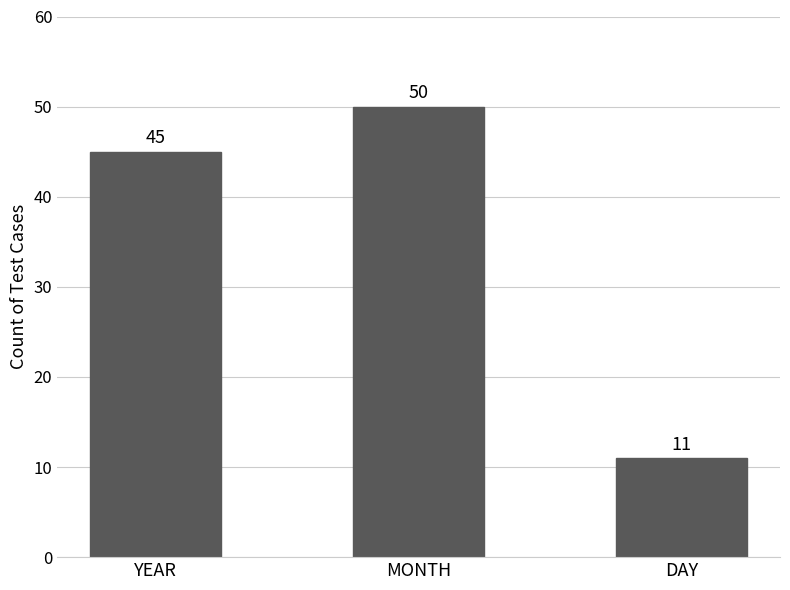

Count the number of categories in the chart.

3